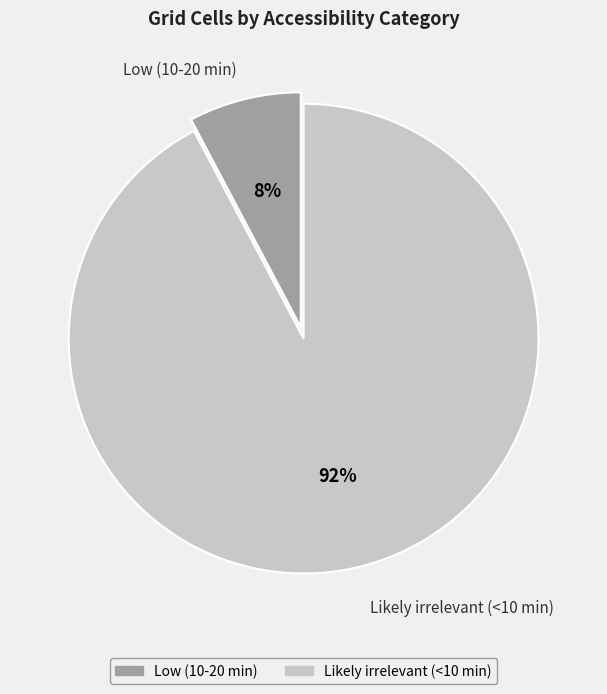

Count the number of slices in the pie.

2